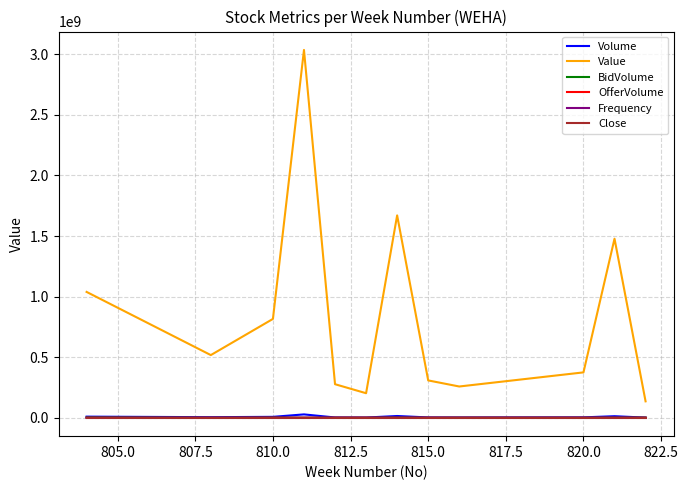

What is the greatest value displayed?

3035616500